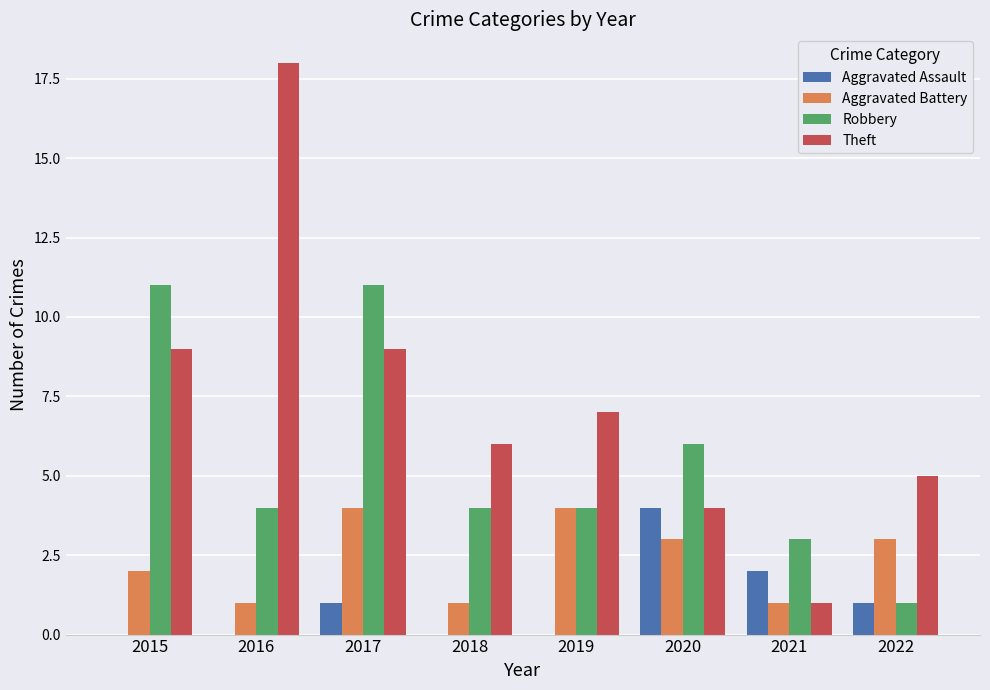

True or false: Robbery has a value of 6 at 2020.

True